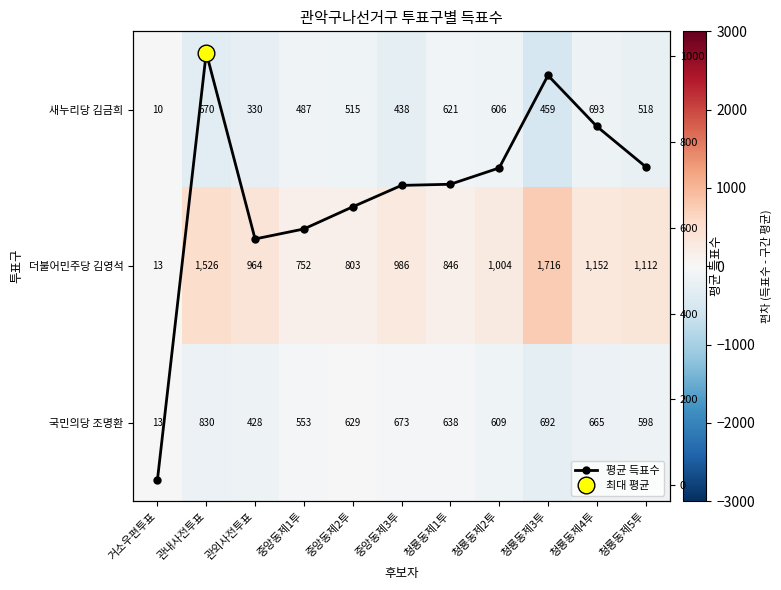

What is the highest value of the 평균 득표수 series?

1008.7